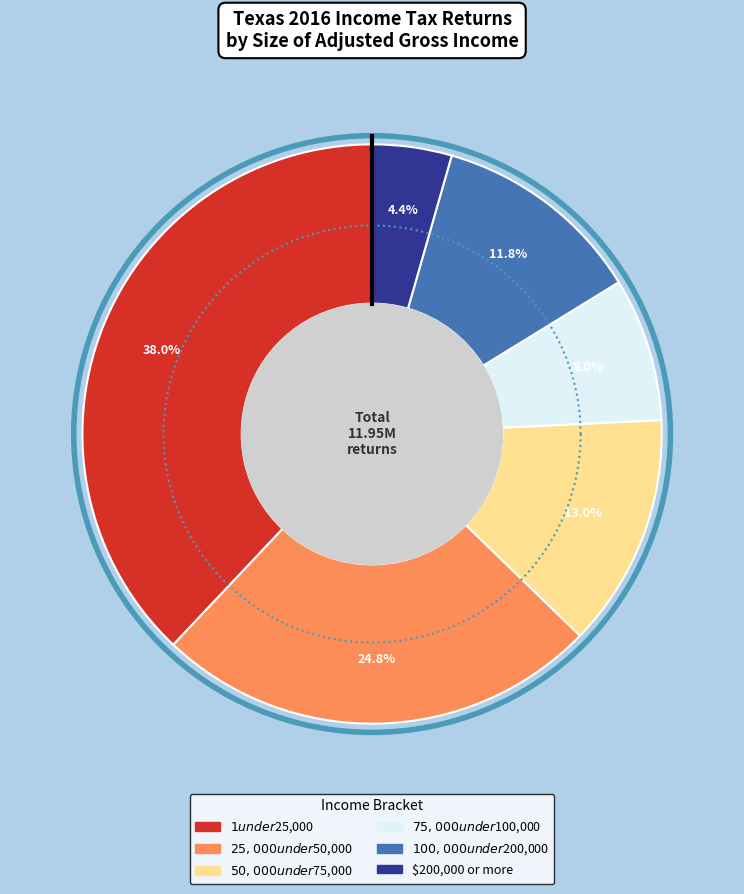

To the nearest percent, what portion does $75,000 under $100,000 represent?

8%